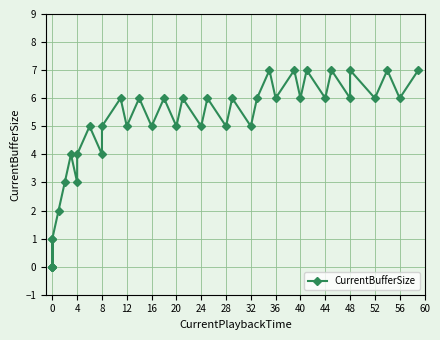

How many interior local valleys (lower than both neighbors) does the data have?

14